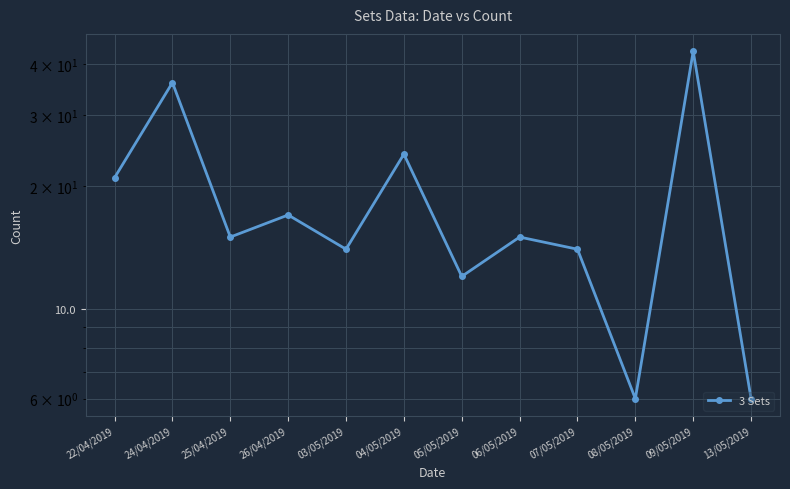

List the labels in order of value, largest first.

09/05/2019, 24/04/2019, 04/05/2019, 22/04/2019, 26/04/2019, 25/04/2019, 06/05/2019, 03/05/2019, 07/05/2019, 05/05/2019, 08/05/2019, 13/05/2019